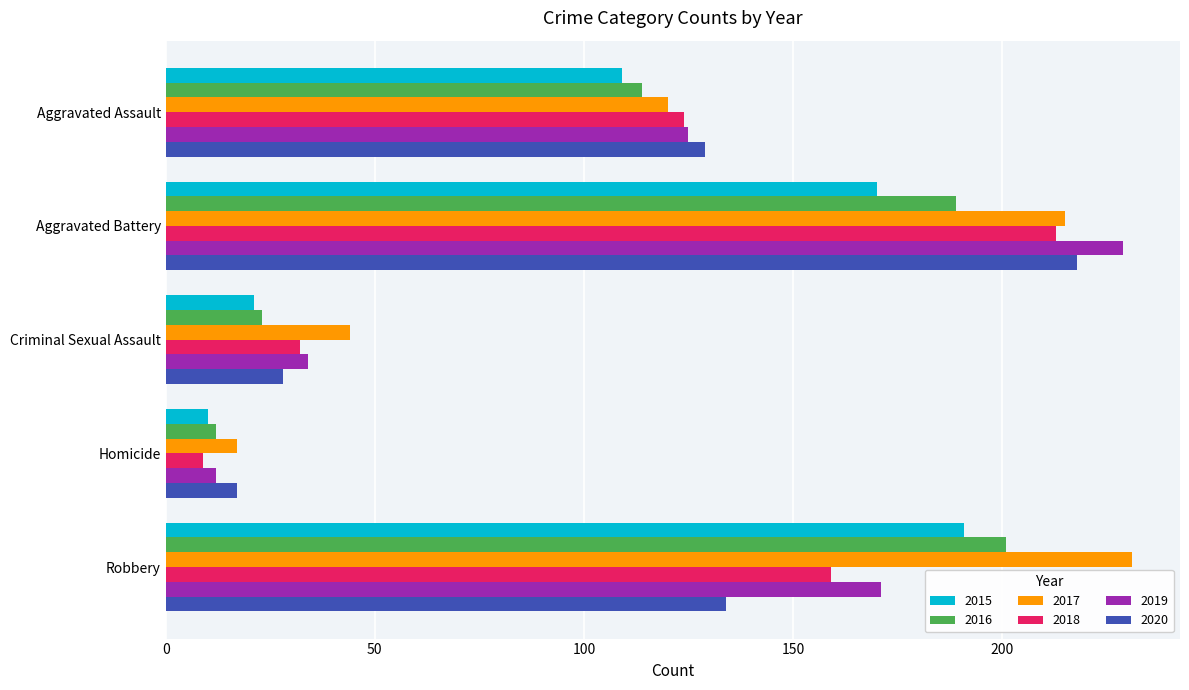

The 2015 series shows 109 at Aggravated Assault. True or false?

True